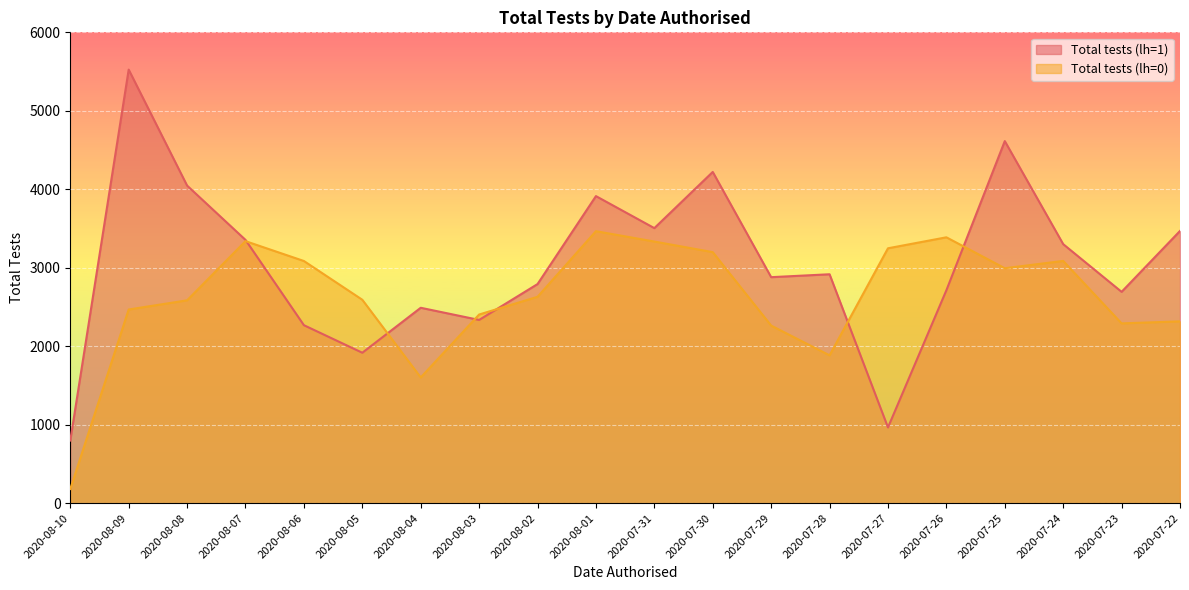

What is the label of the 3rd point from the right?

2020-07-24